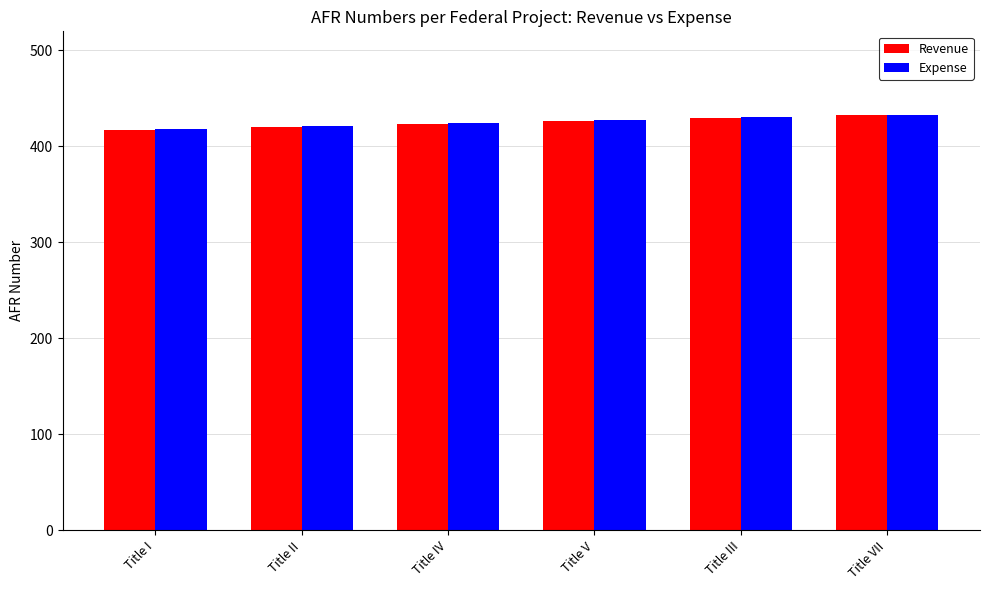

The Expense series shows 669 at Title I. True or false?

False